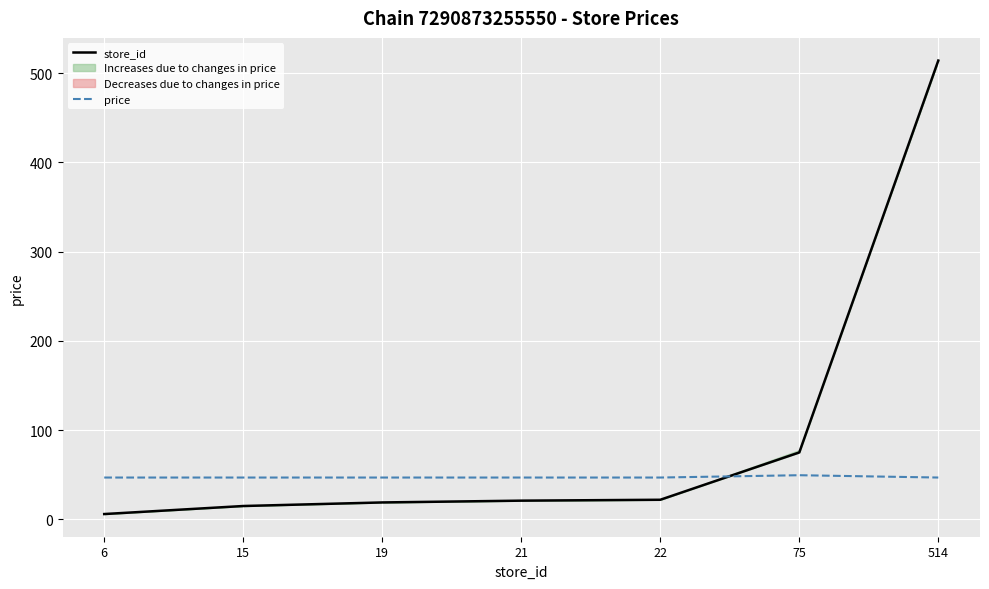

What is the difference between the store_id values at 22 and 19?

3.0